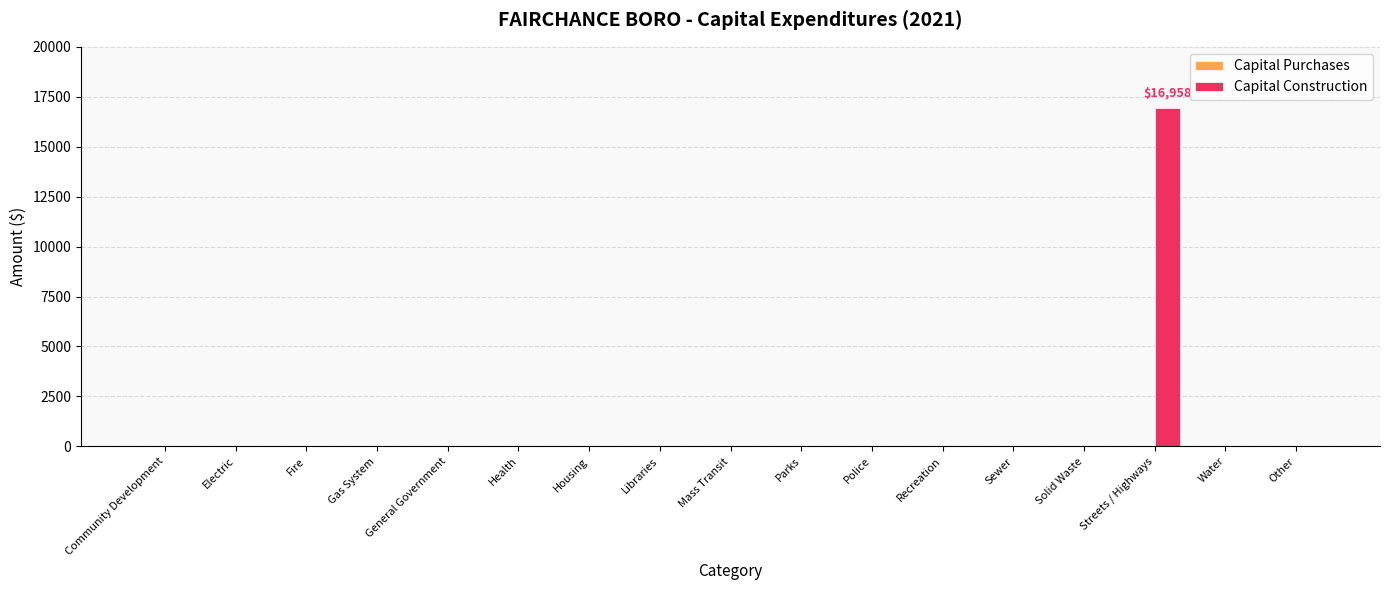

What is the maximum value shown in the chart?

16958